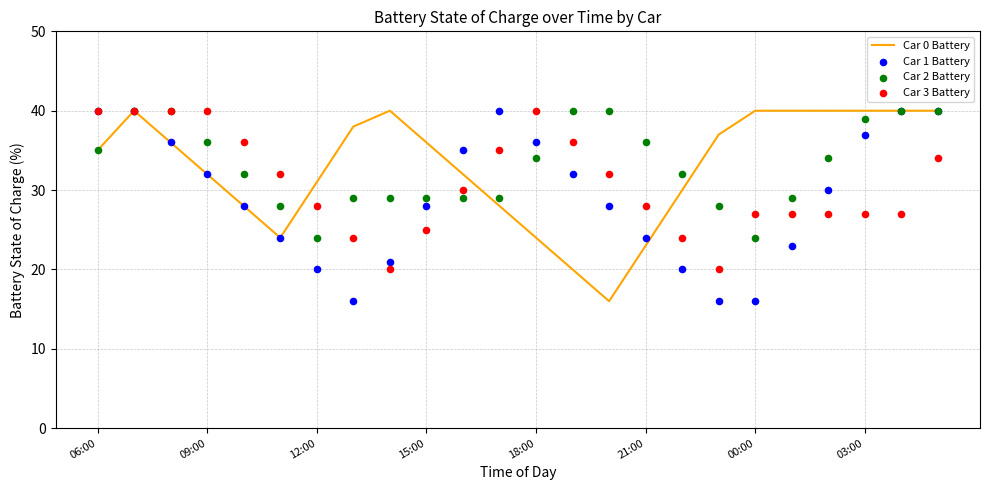

What is the lowest value of the Car 0 Battery series?

16